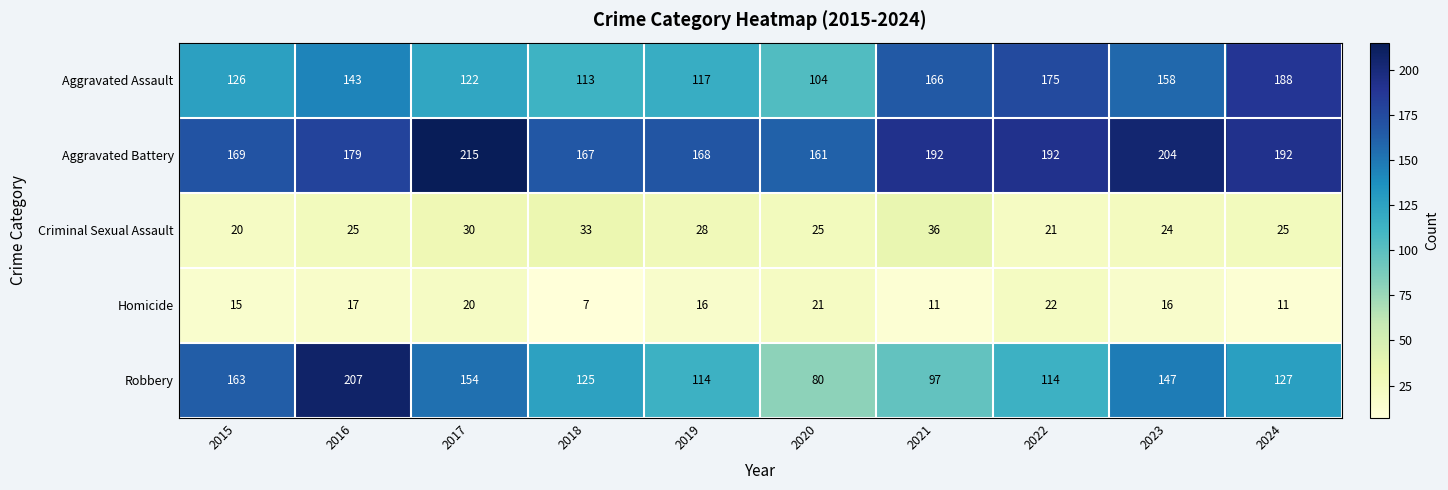

Rank the series by their maximum value, from highest to lowest.

Aggravated Battery, Robbery, Aggravated Assault, Criminal Sexual Assault, Homicide